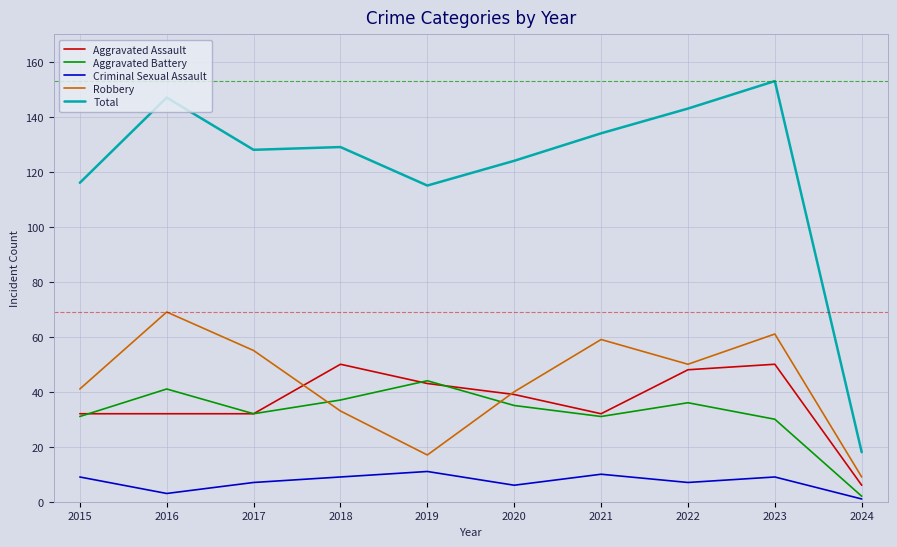

What is the sum of all Aggravated Assault values?

364